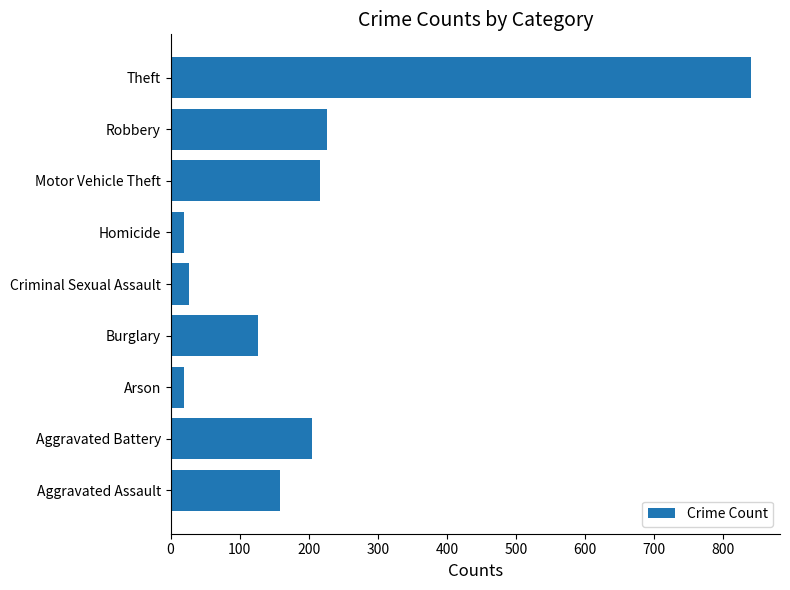

What is the difference between the values at Robbery and Theft?

613